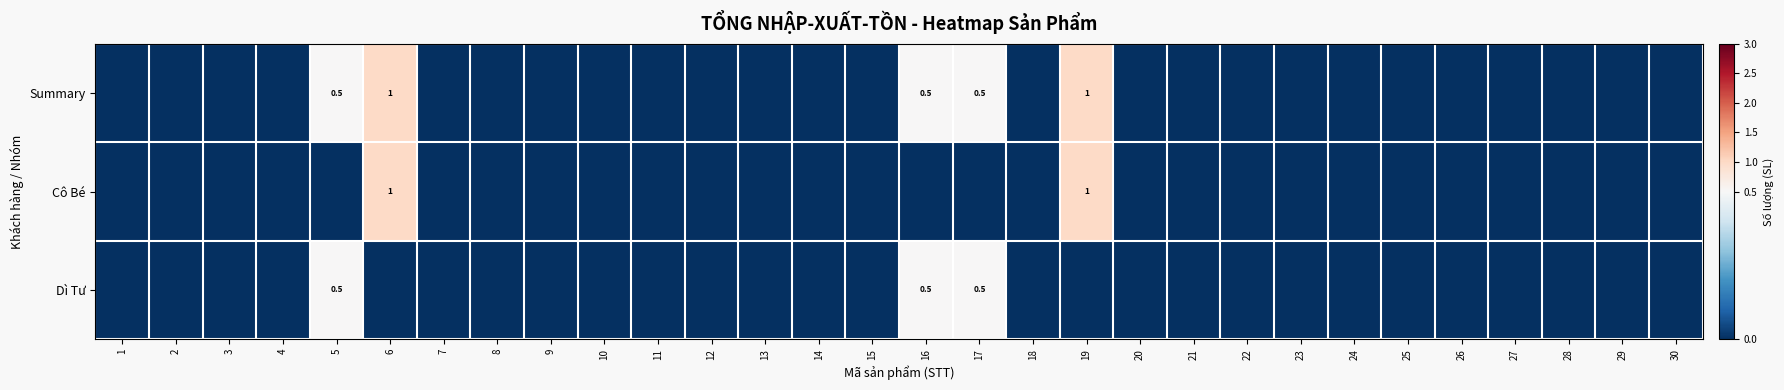

What is the sum of the Dì Tư values at 17 and 16?

1.0